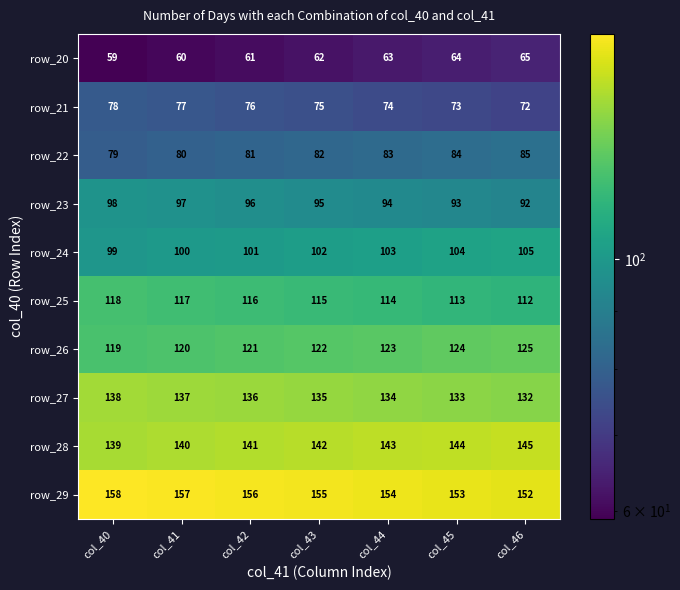

Count the row_29 values in the range 153 to 157.

5